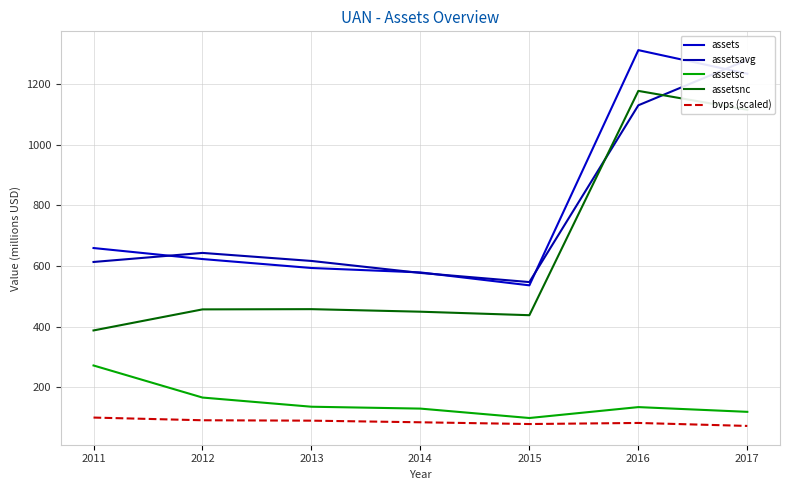

True or false: assets has more than 1 interior local peaks.

False